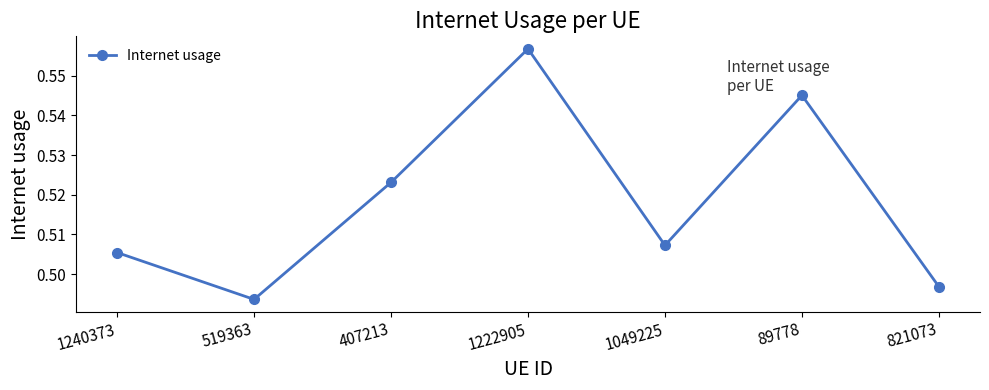

At which category does the chart reach its minimum across all series?

519363